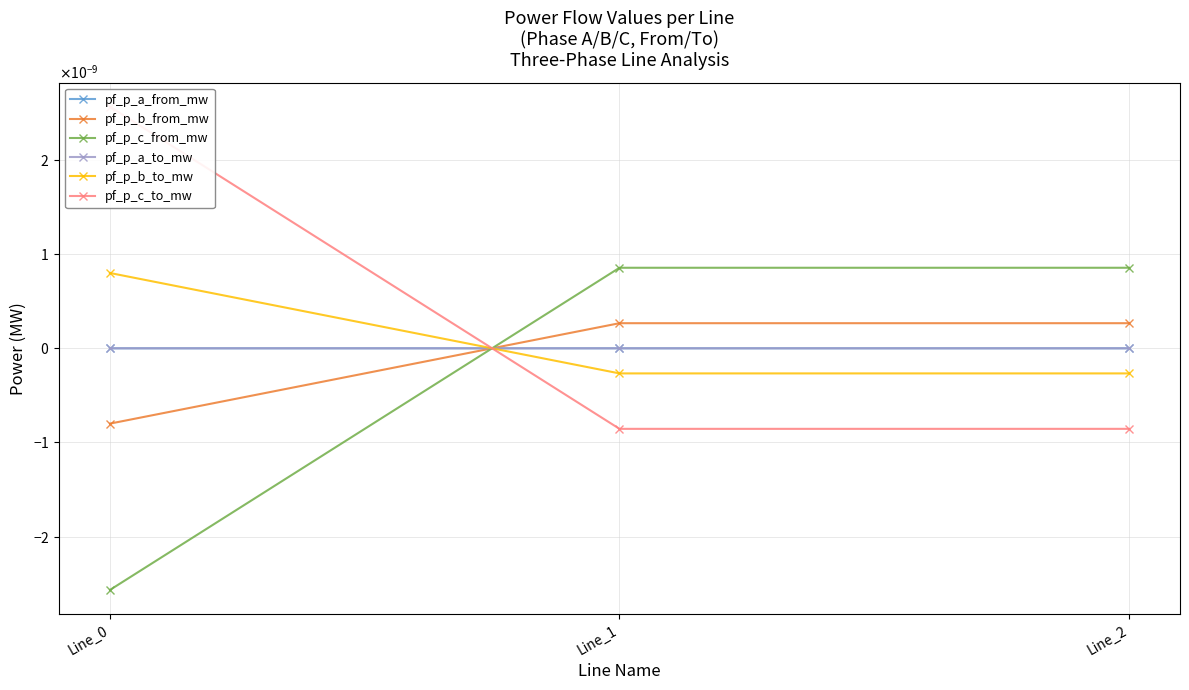

How many values in the pf_p_b_from_mw series are below 0?

1